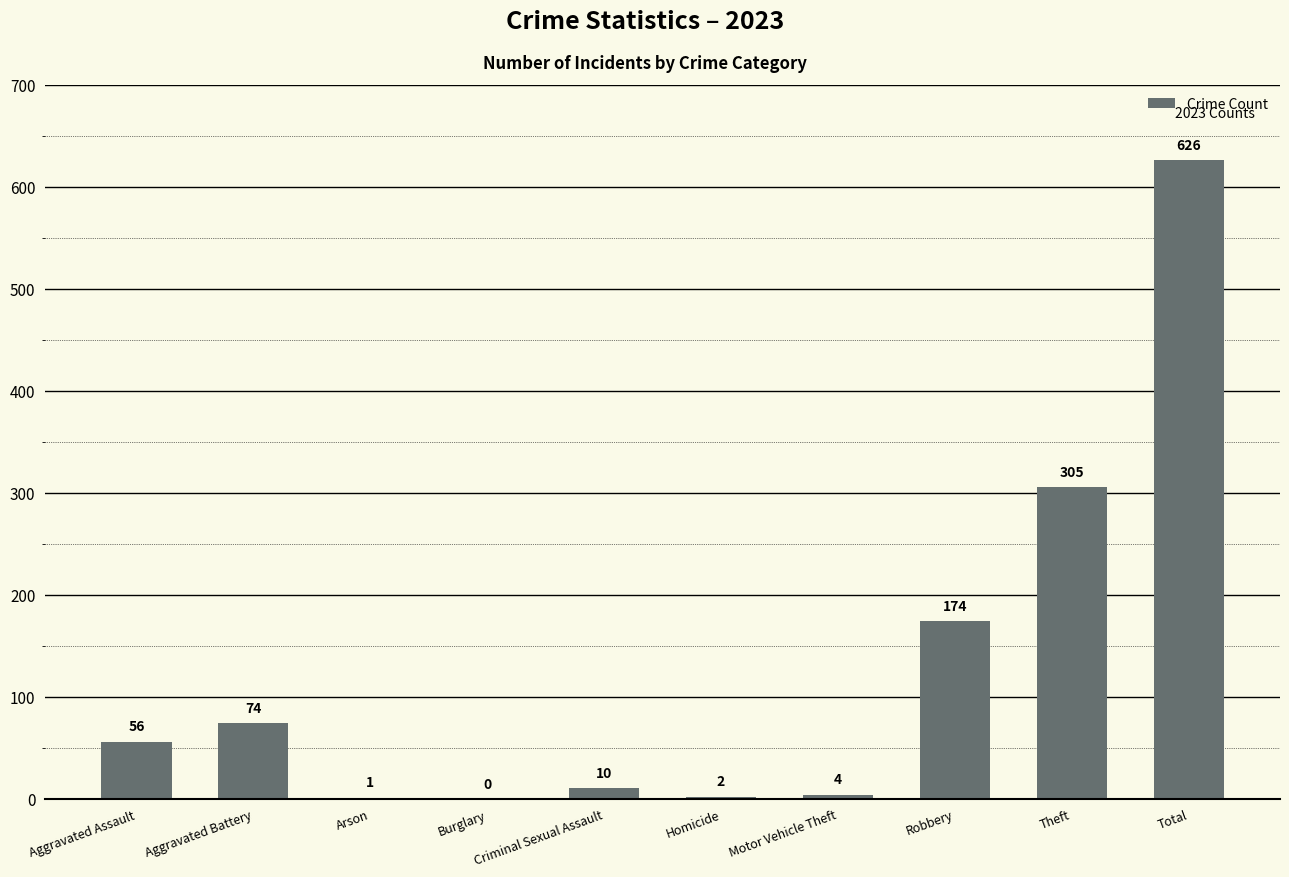

Reading left to right, what are all the values shown in this chart?

56	74	1	0	10	2	4	174	305	626